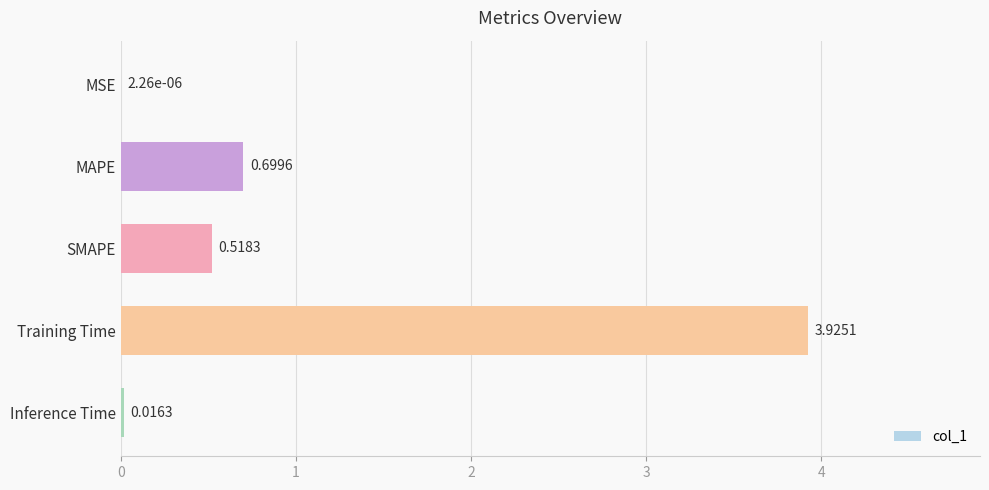

What is the change in value from MAPE to Training Time?

+3.2